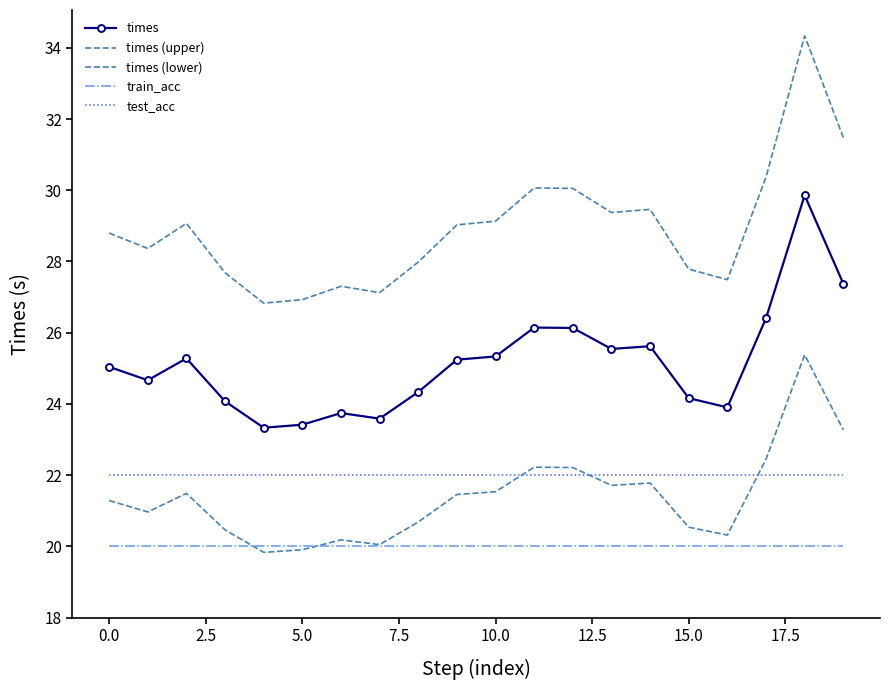

True or false: train_acc and times (upper) intersect in this chart.

False